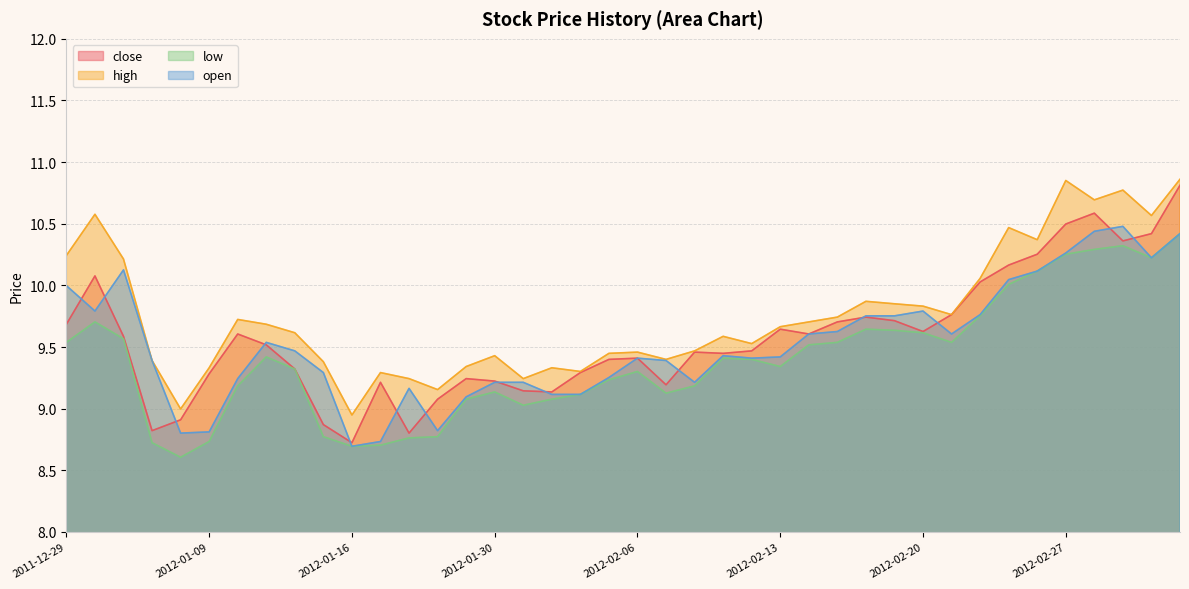

Is it true that close equals 15.8 at 2012-01-19?

False